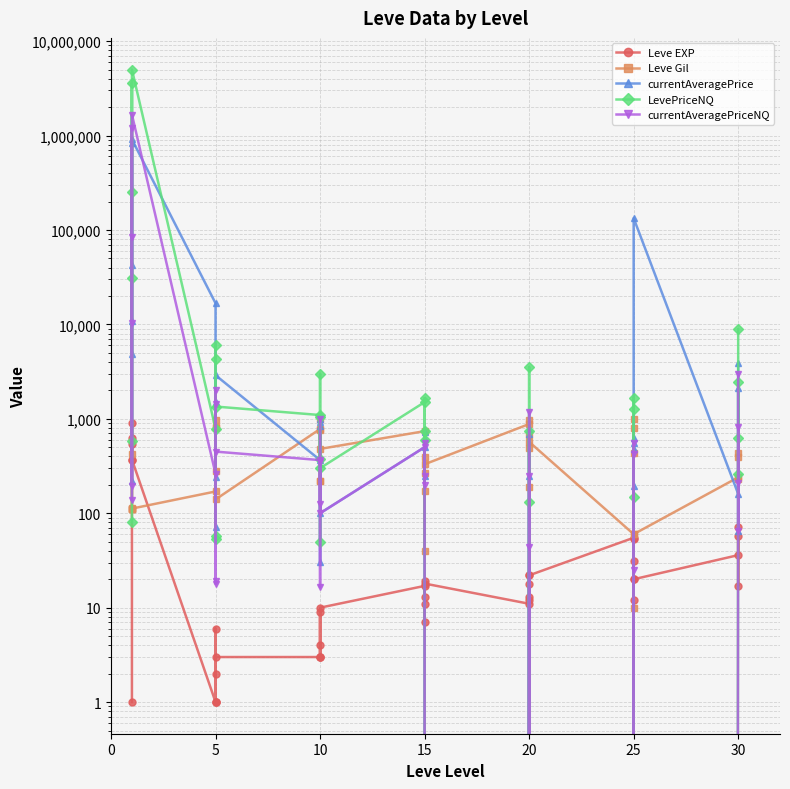

Does the chart display data point markers on the line(s)?

Yes